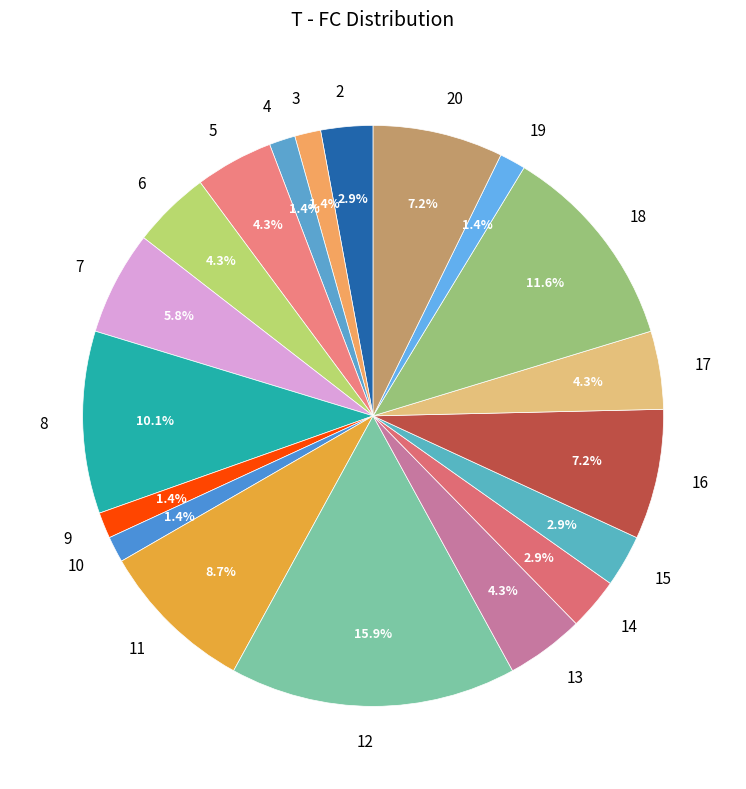

To the nearest percent, what percentage of the pie is 18?

12%